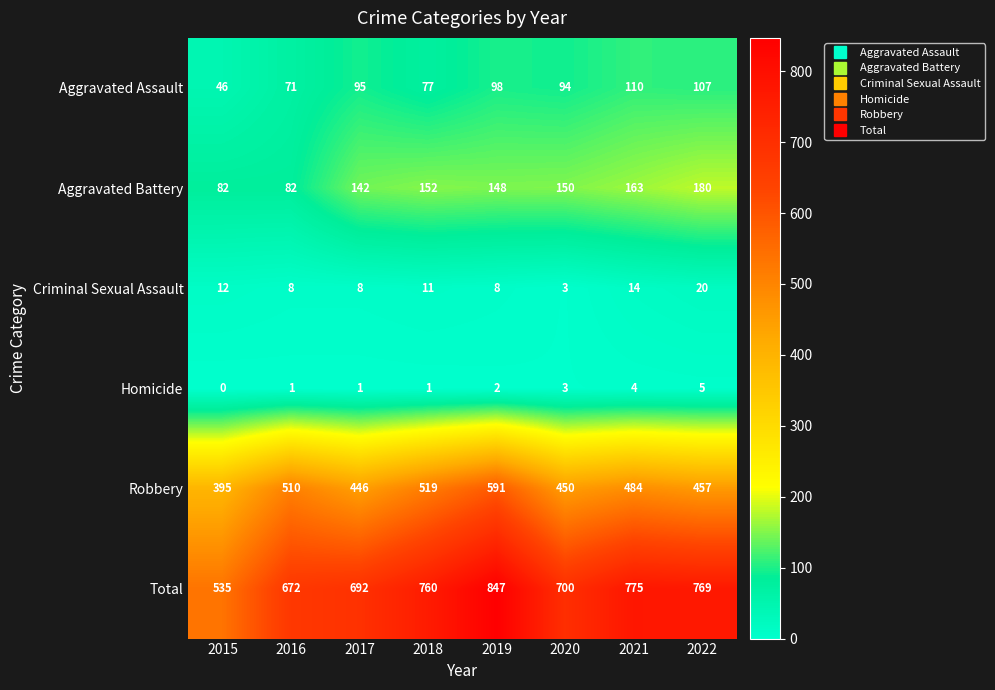

Is the value of Aggravated Battery at 2018 greater than the value of Total at 2019?

No